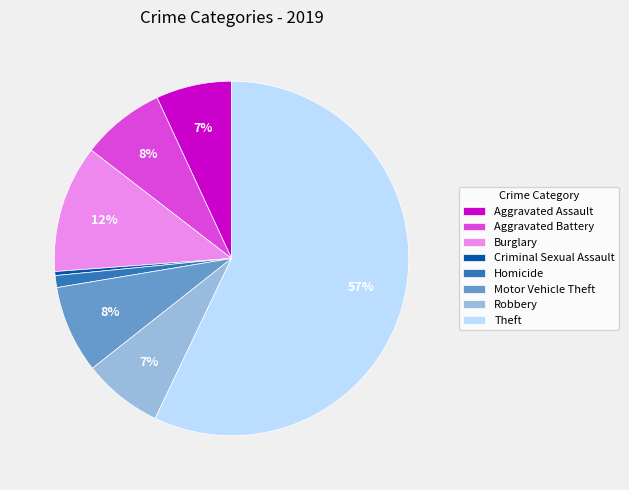

Is the sum of Aggravated Battery and Robbery greater than half?

No